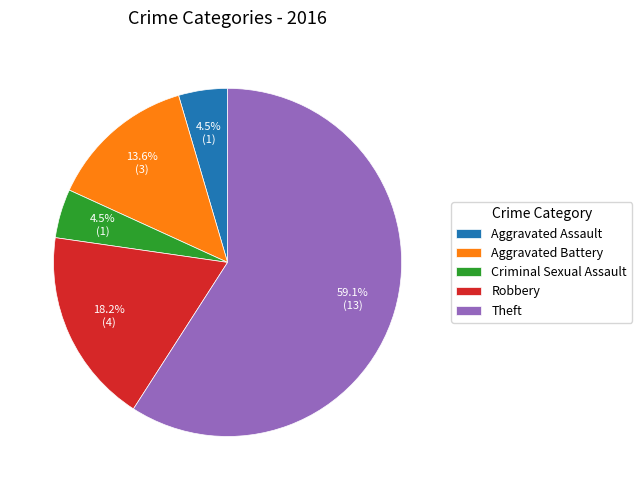

Is it true that Criminal Sexual Assault is 18% of the pie?

False